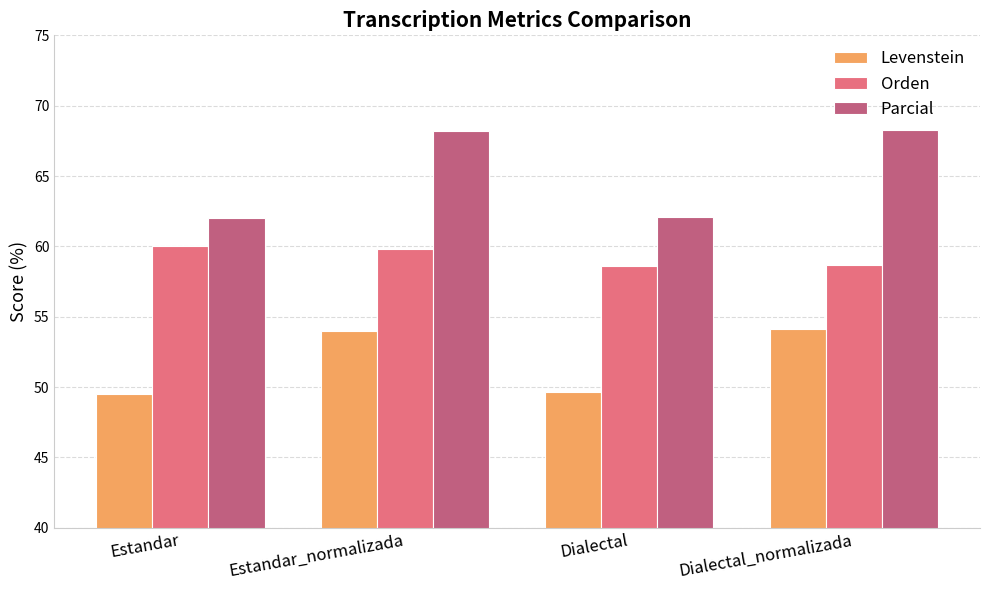

At Dialectal, list the series in order from smallest to largest.

Levenstein, Orden, Parcial